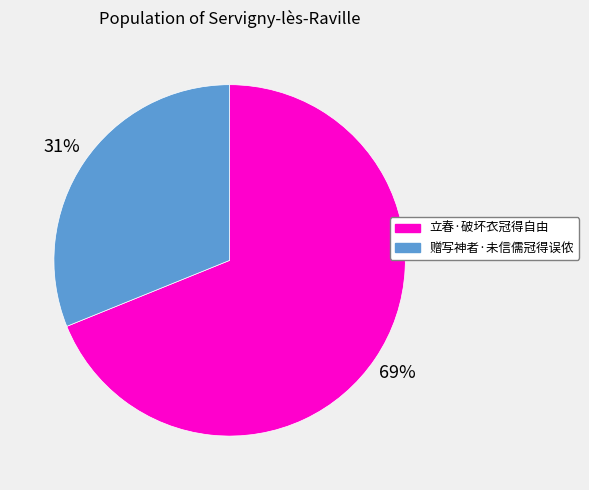

The 赠写神者·未信儒冠得误侬 slice represents 31% of the pie. True or false?

True